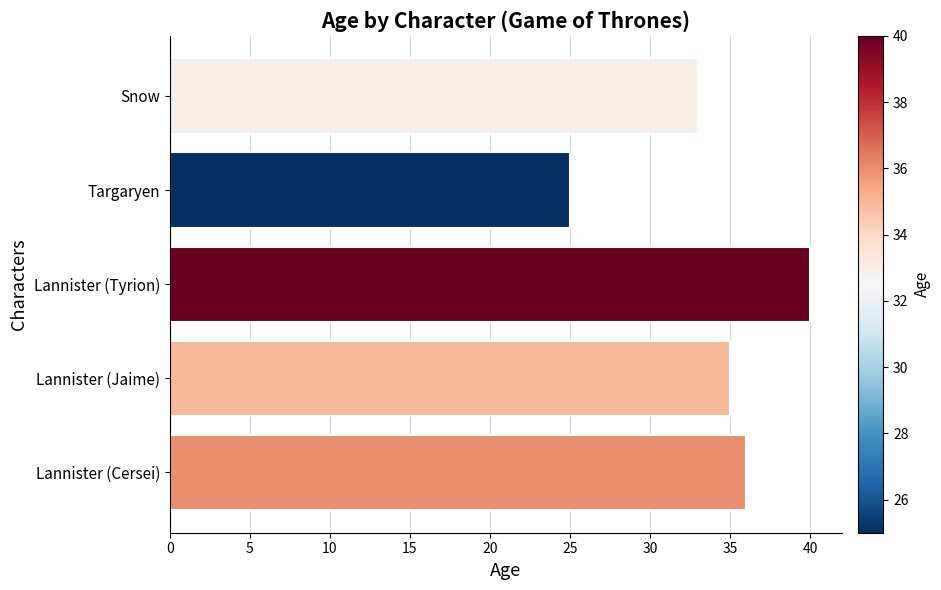

True or false: the data shows 33 at Snow.

True